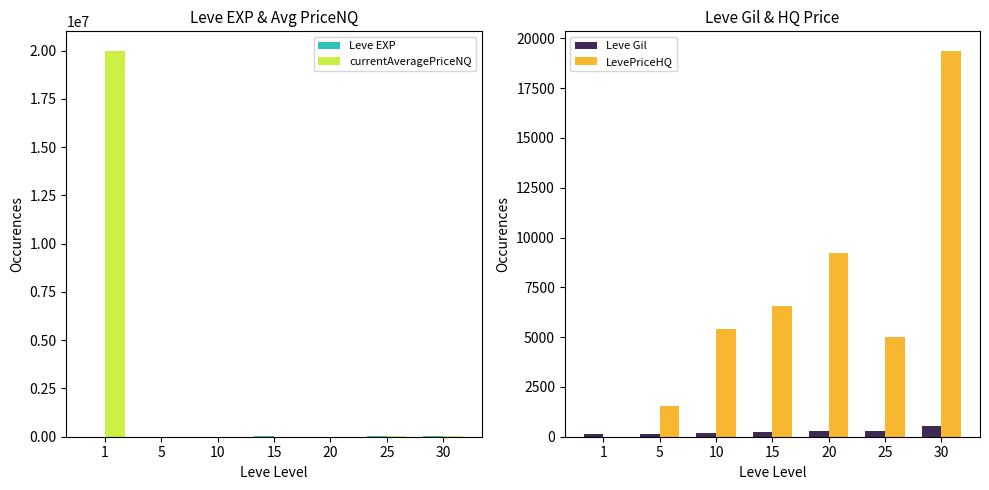

Reading left to right, extract all data points from this chart.

Leve EXP: 630	3600	9990	18910	10710	25250	25900
currentAveragePriceNQ: 20000172	10679	0	6400	7112	20157	19380
Leve Gil: 113	139	168	245	280	296	532
LevePriceHQ: 0	1554	5410	6550	9224	5000	19380